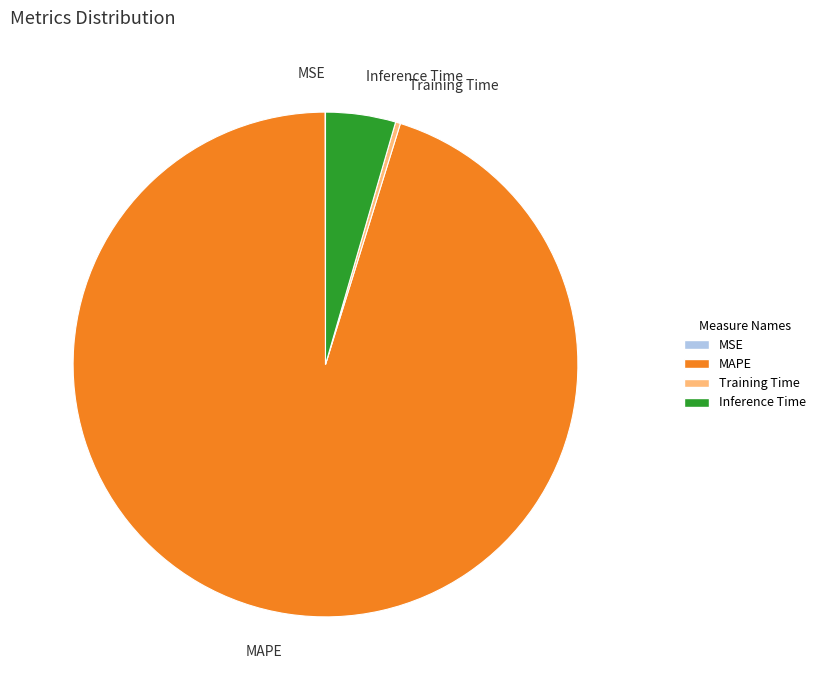

Does any single category account for the majority?

Yes